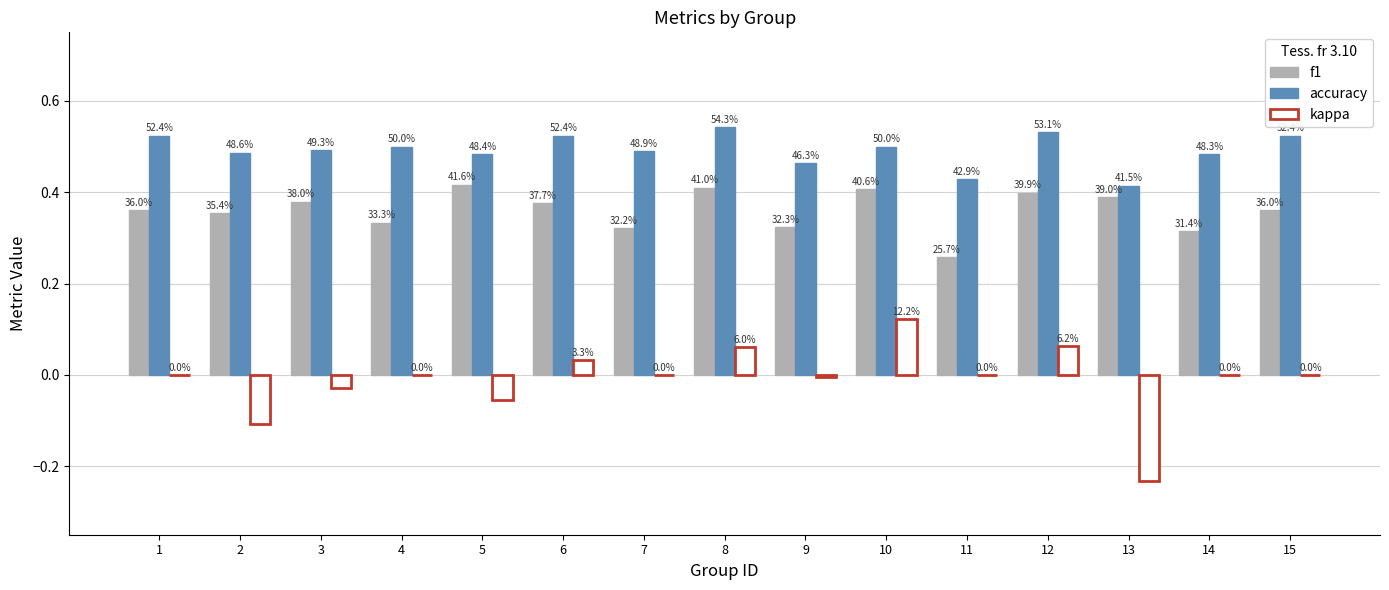

At which category is the sum across all series the highest?

10